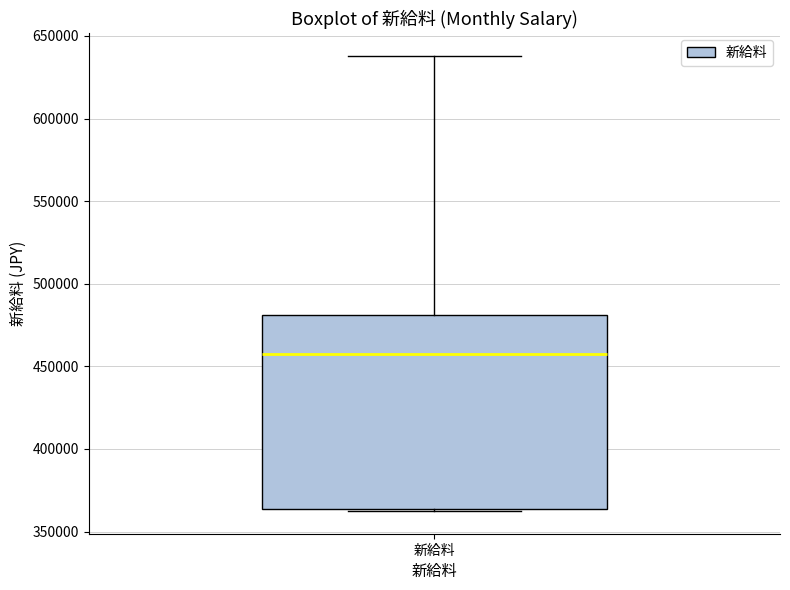

Read this box plot against the y-axis: the position of the median line, the range covered by the box, and the ends of both whiskers. The values are not printed on the chart, so give them approximately, as read against the axis.

median 460000, box 365000 to 480000, whiskers 360000 to 640000